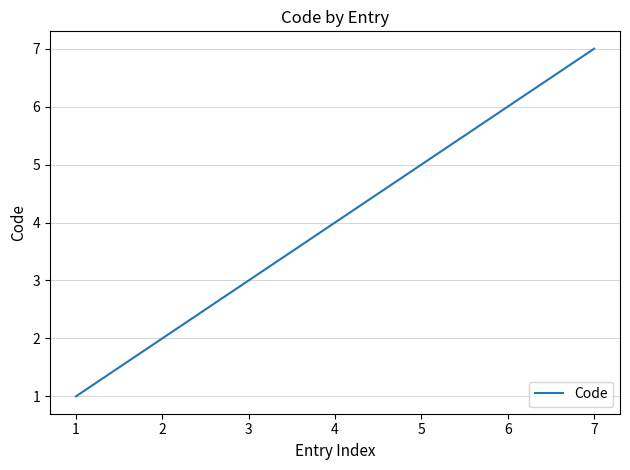

The value at 6 is 6. True or false?

True